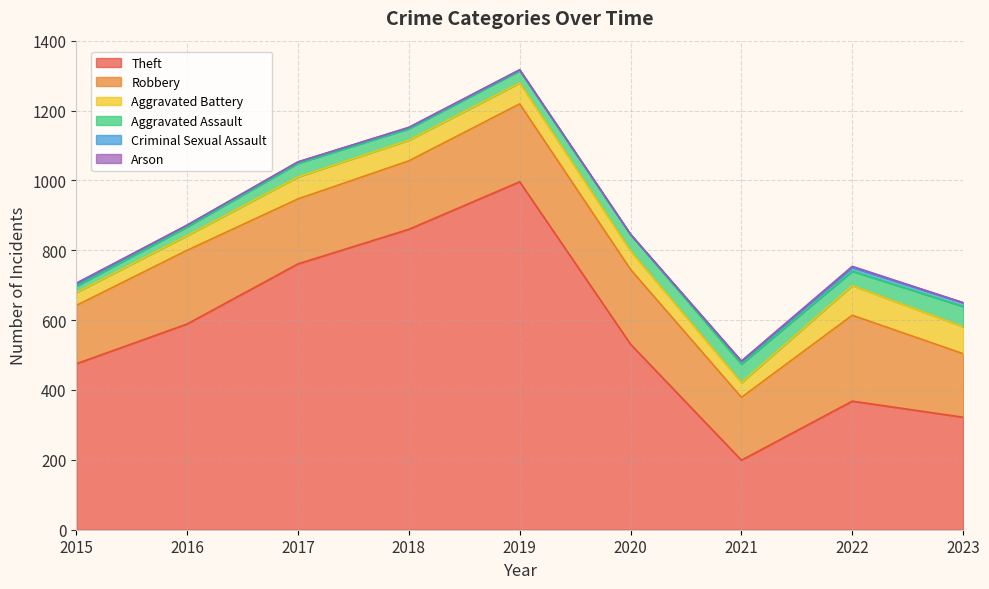

What is the value of the Criminal Sexual Assault point at the 9th from the left?

11